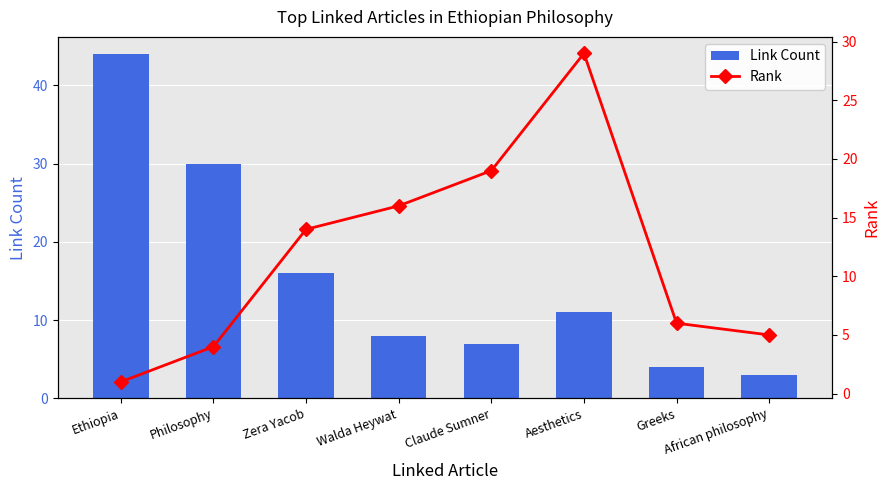

Between Zera Yacob and Walda Heywat, which series saw the biggest shift?

Link Count